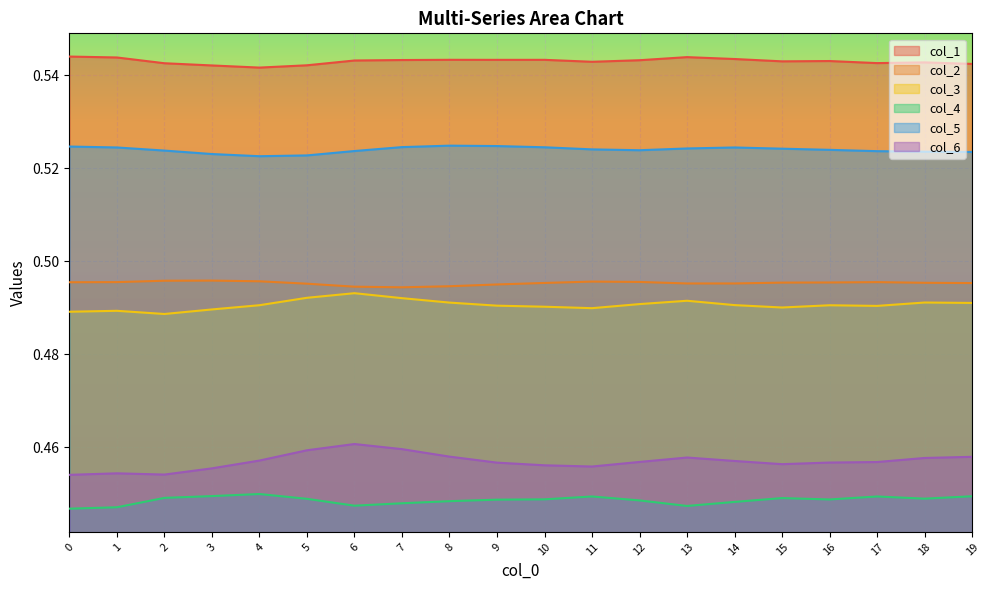

What is the sum of all col_6 values?

9.1